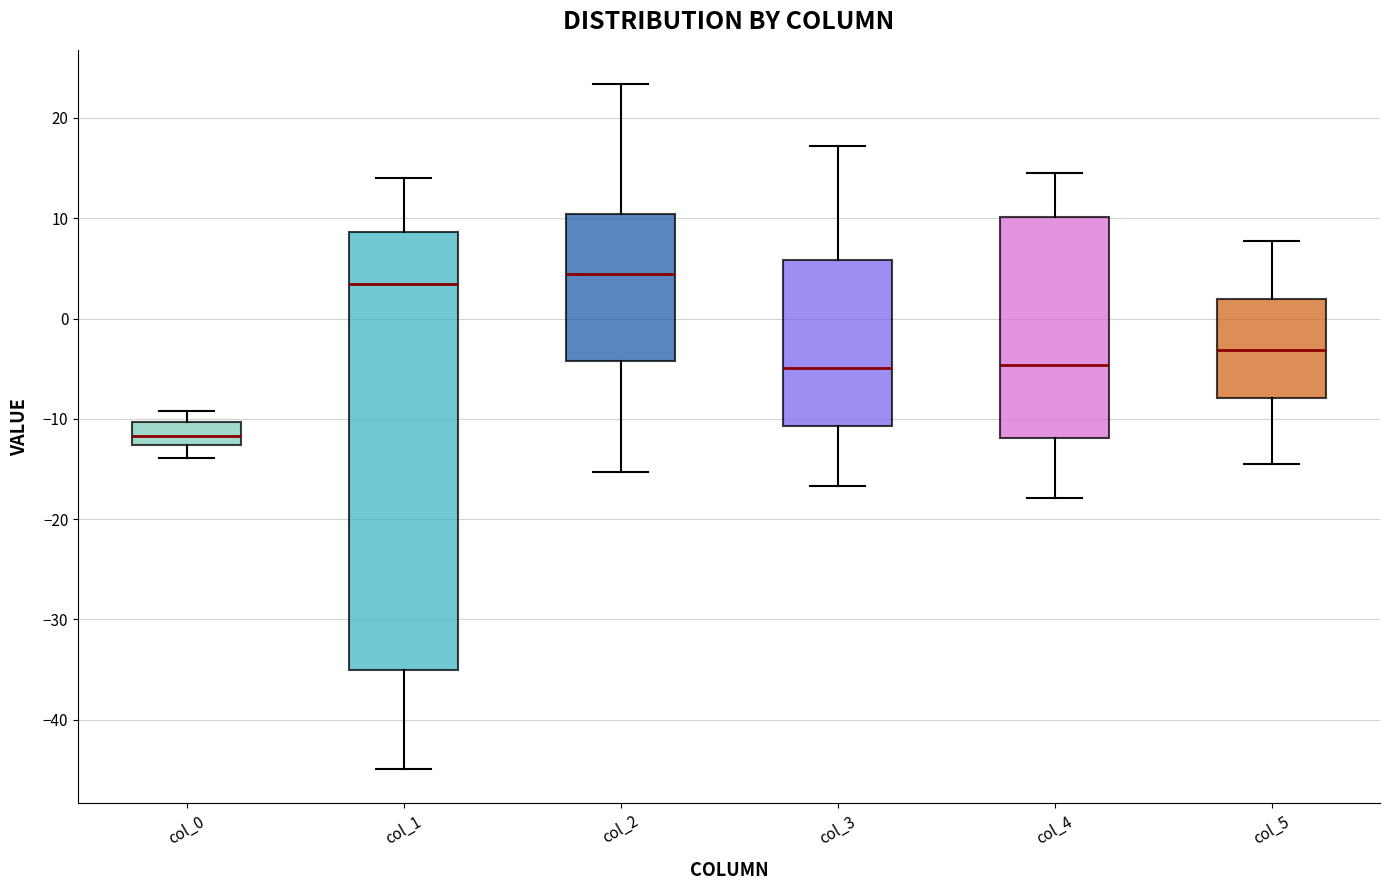

Reading left to right, transcribe this box plot: for each box, give where its median line is, the range the box spans, and where its two whiskers end, as read against the y-axis. The values are not printed on the chart, so give them approximately, as read against the axis.

col_0: median -12, box -13 to -10, whiskers -14 to -9
col_1: median 3, box -35 to 9, whiskers -45 to 14
col_2: median 4, box -4 to 10, whiskers -15 to 23
col_3: median -5, box -11 to 6, whiskers -17 to 17
col_4: median -5, box -12 to 10, whiskers -18 to 15
col_5: median -3, box -8 to 2, whiskers -15 to 8